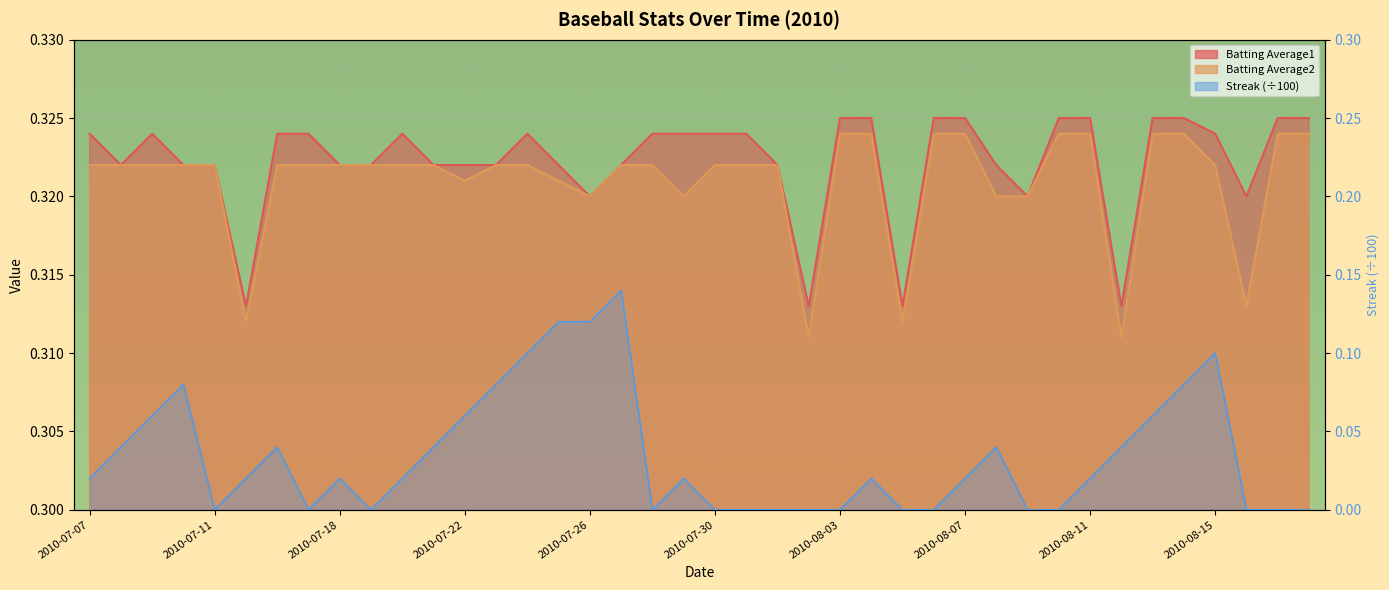

Reading left to right, transcribe all the data shown in this chart.

Batting Average1: 0.3	0.3	0.3	0.3	0.3	0.3	0.3	0.3	0.3	0.3	0.3	0.3	0.3	0.3	0.3	0.3	0.3	0.3	0.3	0.3	0.3	0.3	0.3	0.3	0.3	0.3	0.3	0.3	0.3	0.3	0.3	0.3	0.3	0.3	0.3	0.3	0.3	0.3	0.3	0.3
Batting Average2: 0.3	0.3	0.3	0.3	0.3	0.3	0.3	0.3	0.3	0.3	0.3	0.3	0.3	0.3	0.3	0.3	0.3	0.3	0.3	0.3	0.3	0.3	0.3	0.3	0.3	0.3	0.3	0.3	0.3	0.3	0.3	0.3	0.3	0.3	0.3	0.3	0.3	0.3	0.3	0.3
Streak: 0.0	0.0	0.1	0.1	0.0	0.0	0.0	0.0	0.0	0.0	0.0	0.0	0.1	0.1	0.1	0.1	0.1	0.1	0.0	0.0	0.0	0.0	0.0	0.0	0.0	0.0	0.0	0.0	0.0	0.0	0.0	0.0	0.0	0.0	0.1	0.1	0.1	0.0	0.0	0.0